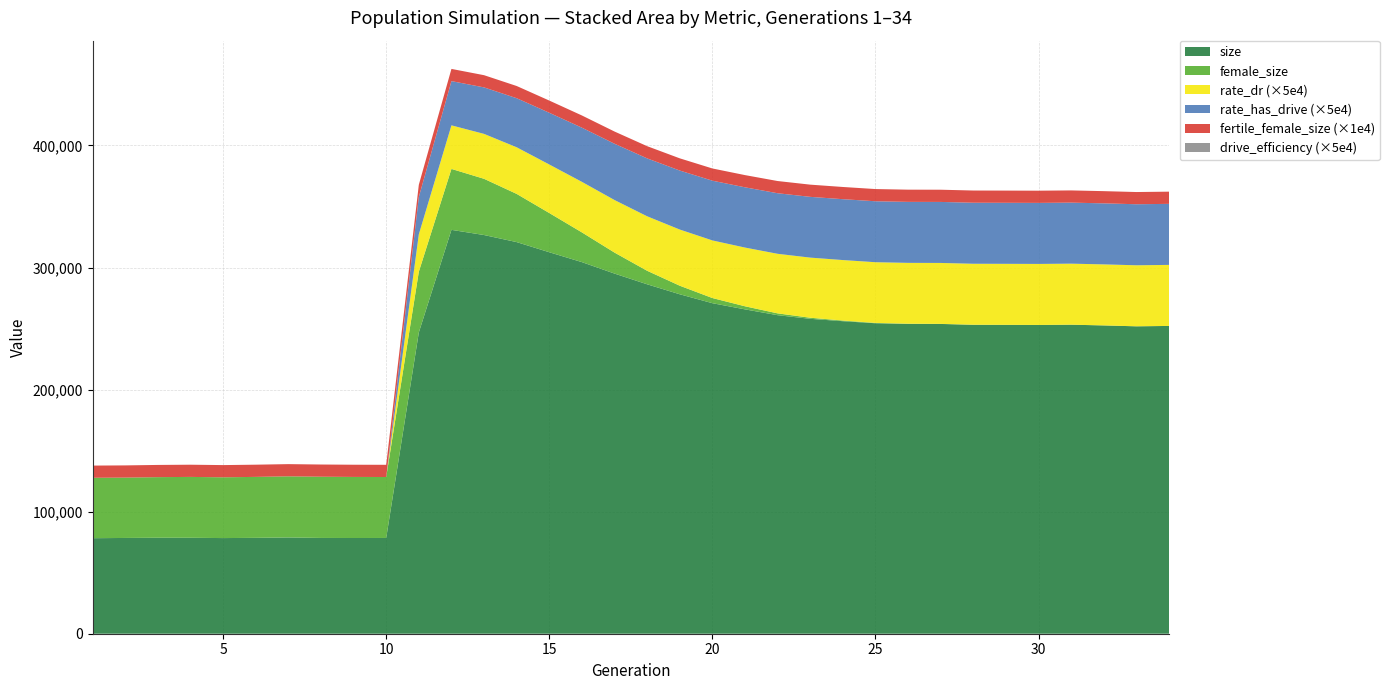

Reading right to left, extract all data points from this chart.

size: 34=252137.0	33=251829.0	32=252557.0	31=253154.0	30=252936.0	29=253017.0	28=253079.0	27=253756.0	26=253814.0	25=254329.0	24=256013.0	23=257969.0	22=260941.0	21=265699.0	20=270770.0	19=278075.0	18=286247.0	17=295021.0	16=304408.0	15=312506.0	14=320811.0	13=326603.0	12=330843.0	11=246781.0	10=78439.0	9=78412.0	8=78463.0	7=78855.0	6=78539.0	5=78353.0	4=78599.0	3=78623.0	2=78456.0	1=78245.0
female_size: 34=0.0	33=1.0	32=2.0	31=4.0	30=7.0	29=19.0	28=36.0	27=62.0	26=146.0	25=279.0	24=544.0	23=882.0	22=1489.0	21=2535.0	20=4224.0	19=7013.0	18=11078.0	17=17204.0	16=24356.0	15=32122.0	14=39483.0	13=46056.0	12=49928.0	11=49788.0	10=49940.0	9=50029.0	8=50149.0	7=50077.0	6=49936.0	5=49789.0	4=49858.0	3=49647.0	2=49434.0	1=49493.0
rate_dr: 34=1.0	33=1.0	32=1.0	31=1.0	30=1.0	29=1.0	28=1.0	27=1.0	26=1.0	25=1.0	24=1.0	23=1.0	22=1.0	21=1.0	20=0.9	19=0.9	18=0.9	17=0.9	16=0.8	15=0.8	14=0.8	13=0.7	12=0.7	11=0.6	10=0.0	9=0.0	8=0.0	7=0.0	6=0.0	5=0.0	4=0.0	3=0.0	2=0.0	1=0.0
rate_has_drive: 34=1.0	33=1.0	32=1.0	31=1.0	30=1.0	29=1.0	28=1.0	27=1.0	26=1.0	25=1.0	24=1.0	23=1.0	22=1.0	21=1.0	20=1.0	19=1.0	18=0.9	17=0.9	16=0.9	15=0.8	14=0.8	13=0.8	12=0.7	11=0.6	10=0.0	9=0.0	8=0.0	7=0.0	6=0.0	5=0.0	4=0.0	3=0.0	2=0.0	1=0.0
fertile_female_size: 34=1.0	33=1.0	32=1.0	31=1.0	30=1.0	29=1.0	28=1.0	27=1.0	26=1.0	25=1.0	24=1.0	23=1.0	22=1.0	21=1.0	20=1.0	19=1.0	18=1.0	17=1.0	16=1.0	15=1.0	14=1.0	13=1.0	12=1.0	11=1.0	10=1.0	9=1.0	8=1.0	7=1.0	6=1.0	5=1.0	4=1.0	3=1.0	2=1.0	1=1.0
drive_efficiency: 34=0.0	33=0.0	32=0.0	31=0.0	30=0.0	29=0.0	28=0.0	27=0.0	26=0.0	25=0.0	24=0.0	23=0.0	22=0.0	21=0.0	20=0.0	19=0.0	18=0.0	17=0.0	16=0.0	15=0.0	14=0.0	13=0.0	12=0.0	11=0.0	10=0.0	9=0.0	8=0.0	7=0.0	6=0.0	5=0.0	4=0.0	3=0.0	2=0.0	1=0.0